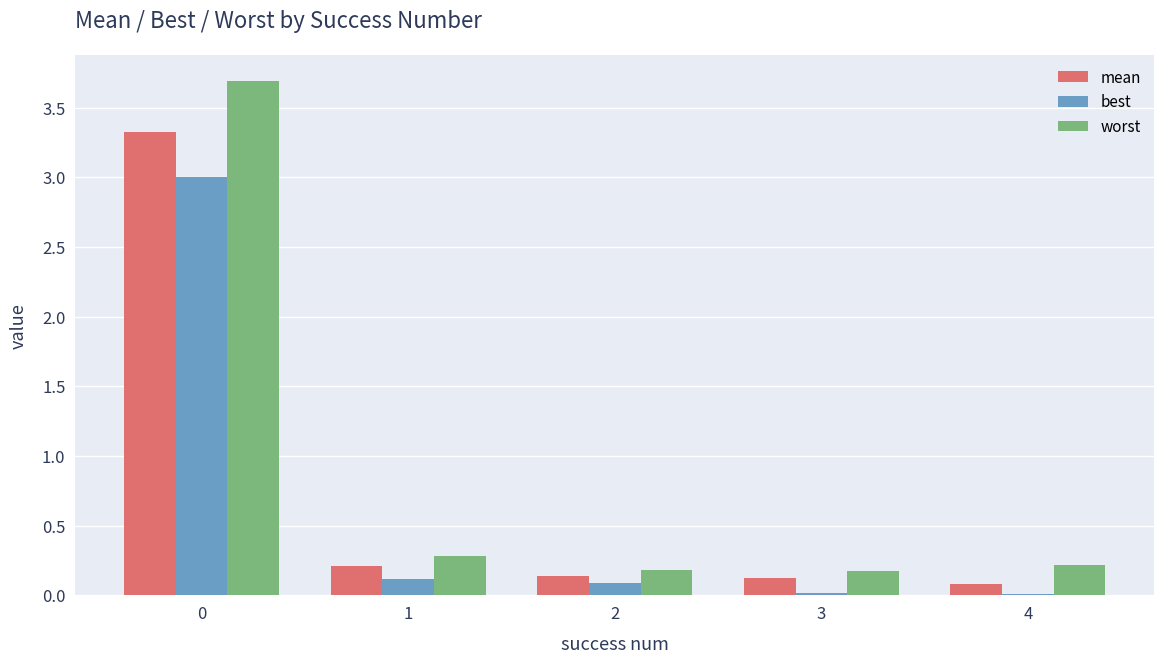

What is the total value across all series at 1?

0.6